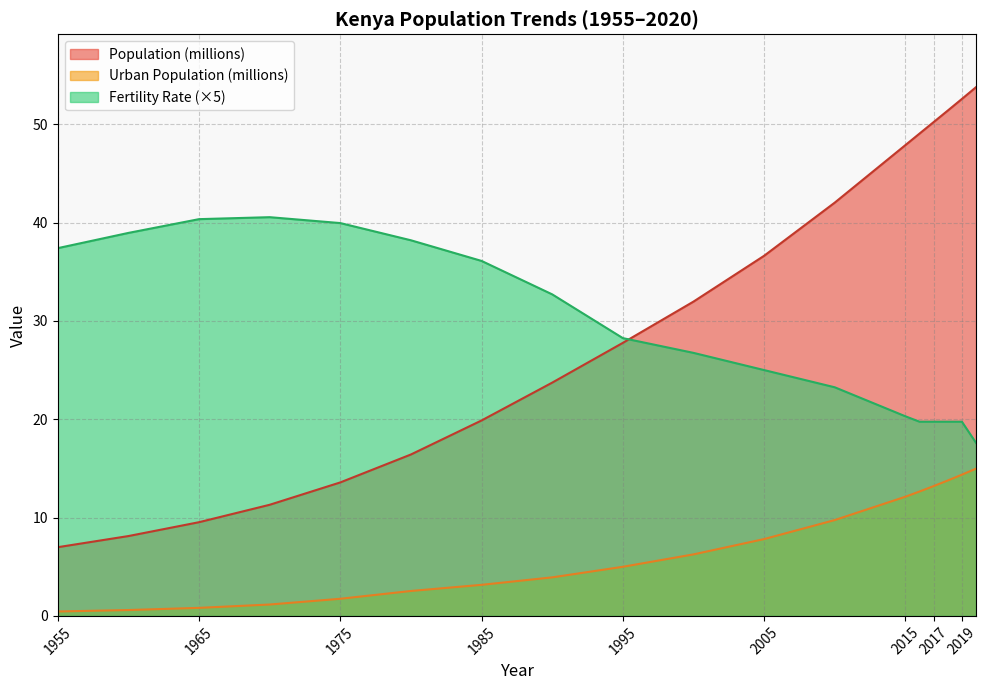

The Population series shows 18.5 at 1995. True or false?

False